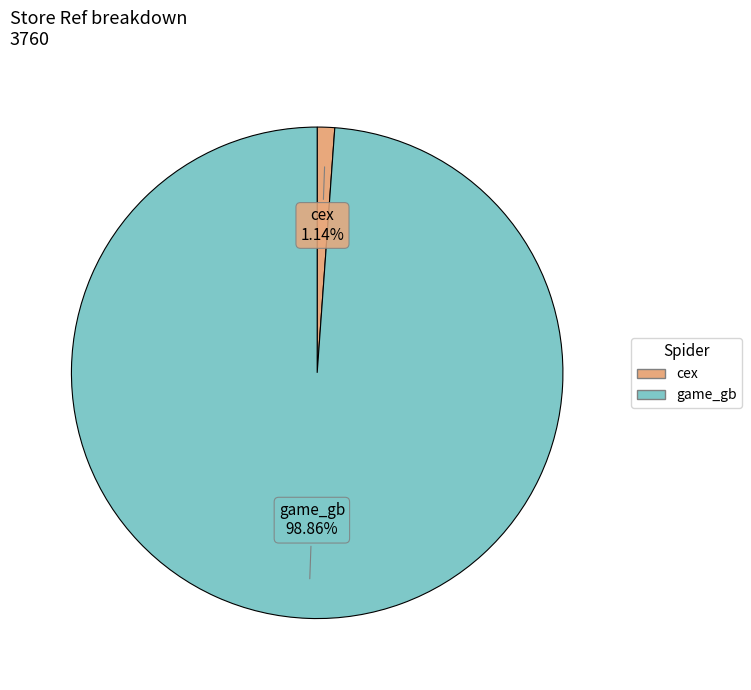

Rank the categories by value from highest to lowest.

game_gb, cex